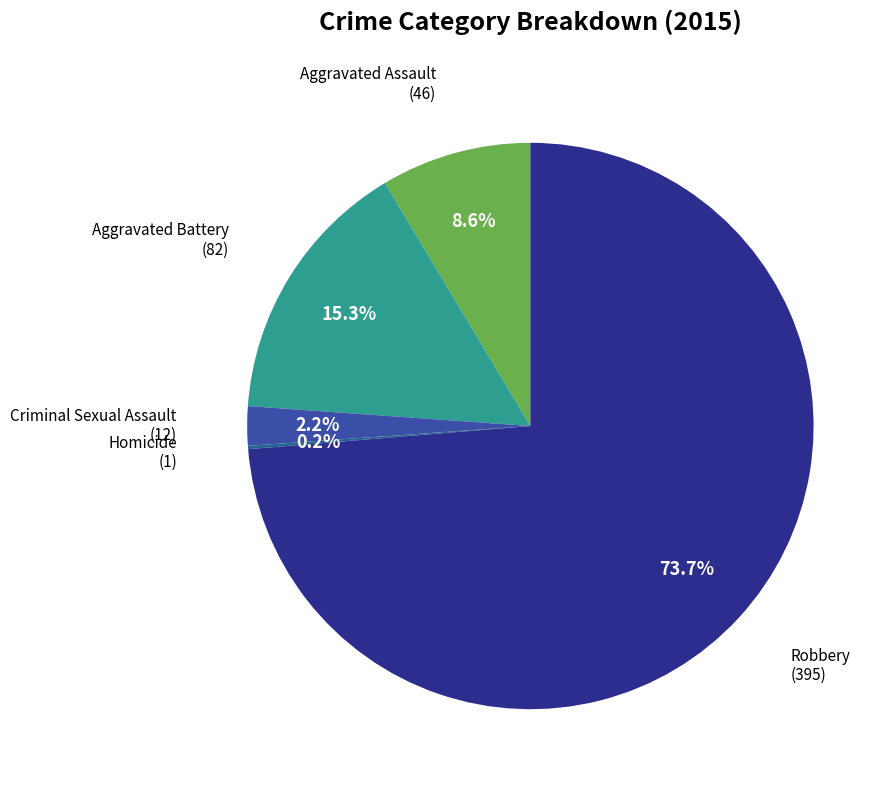

What percentage is NOT represented by Aggravated Assault?

91.4%